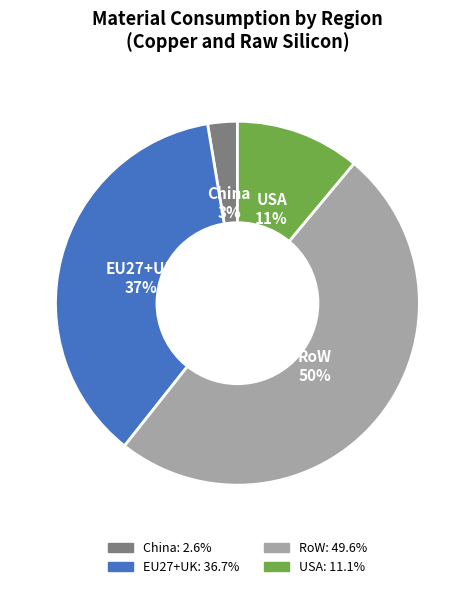

How many slices are in this pie chart?

4